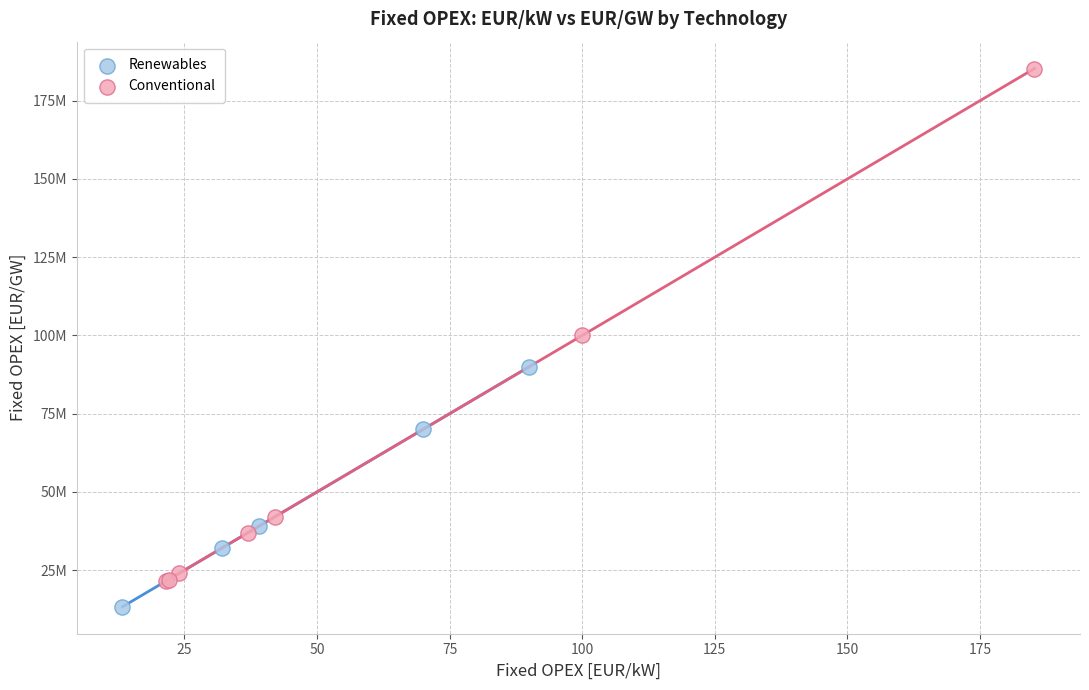

Which series reaches the minimum Y coordinate?

Renewables